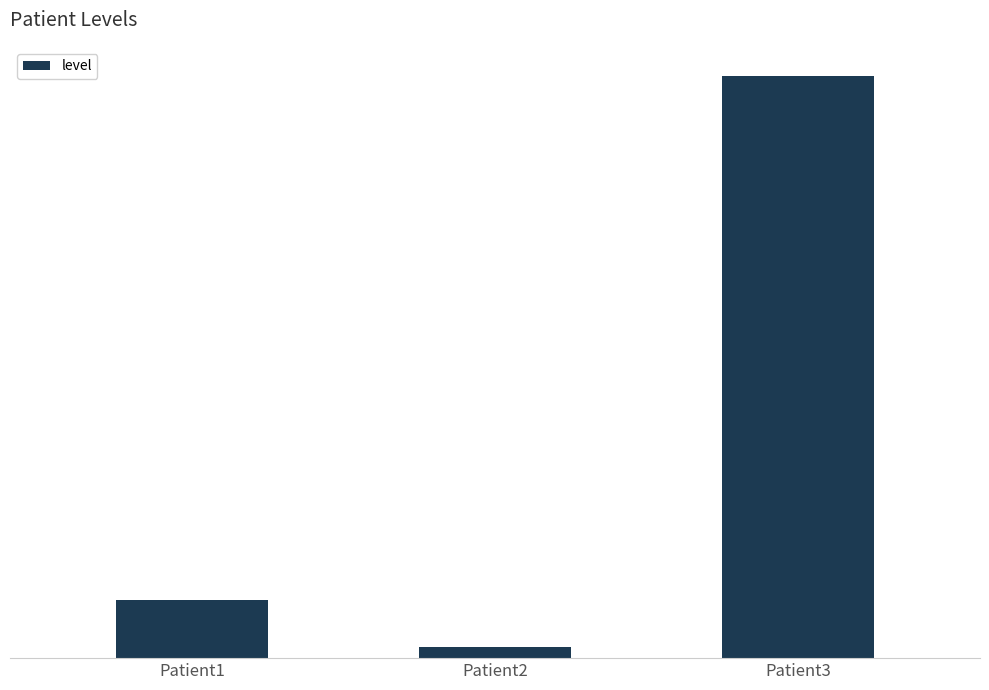

Which category has the highest value across all series?

Patient3